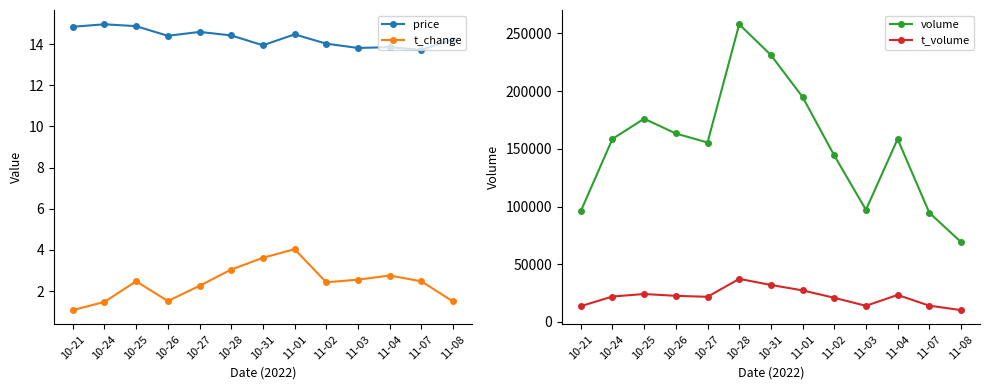

Is this an area chart (filled region under the line)?

No